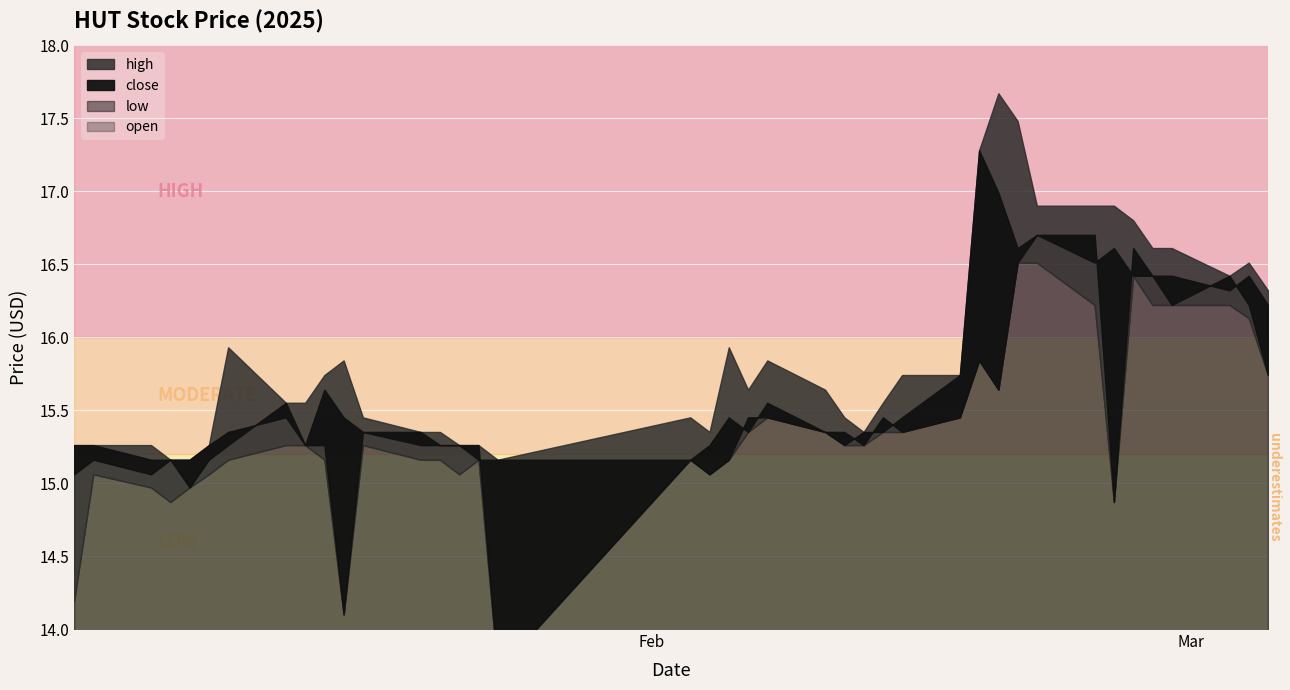

Reading left to right, what are all the values shown in this chart?

close: 15.3	15.3	15.2	15.2	15.2	15.3	15.3	15.4	15.3	15.6	15.4	15.3	15.3	15.3	15.3	15.2	15.2	15.2	15.3	15.4	15.3	15.6	15.3	15.3	15.3	15.3	15.4	15.7	17.3	17.0	16.6	16.7	16.5	16.6	16.4	16.4	16.2	16.4	16.2	15.7
open: 15.1	15.2	15.1	15.2	15.0	15.2	15.3	15.6	15.3	15.3	14.1	15.3	15.3	15.3	15.3	15.3	13.7	15.2	15.1	15.2	15.4	15.4	15.3	15.3	15.3	15.4	15.3	15.4	15.8	15.6	16.5	16.7	16.7	14.9	16.6	16.4	16.4	16.3	16.4	16.2
high: 15.3	15.3	15.3	15.2	15.2	15.3	15.9	15.6	15.6	15.7	15.8	15.4	15.3	15.3	15.3	15.3	15.2	15.4	15.3	15.9	15.6	15.8	15.6	15.4	15.3	15.6	15.7	15.7	17.3	17.7	17.5	16.9	16.9	16.9	16.8	16.6	16.6	16.4	16.5	16.3
low: 14.2	15.1	15.0	14.9	15.0	15.1	15.2	15.3	15.3	15.2	14.1	15.3	15.2	15.2	15.1	15.2	13.7	15.2	15.1	15.2	15.3	15.4	15.3	15.3	15.3	15.3	15.3	15.4	15.8	15.6	16.5	16.5	16.2	14.9	16.4	16.2	16.2	16.2	16.1	15.7